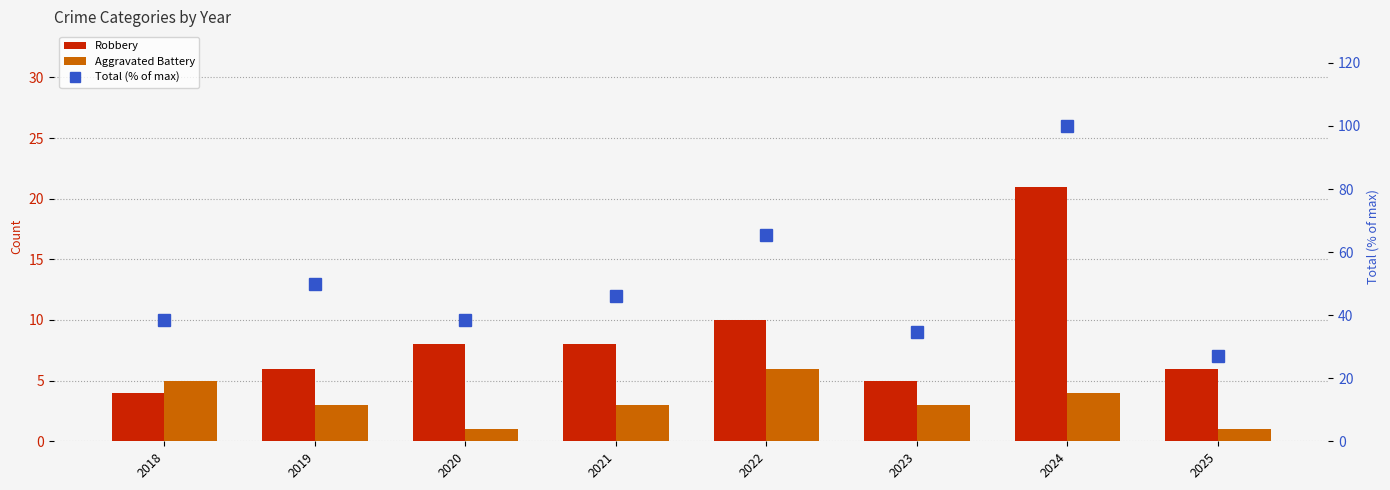

The Robbery series shows 2.0 at 2020. True or false?

False